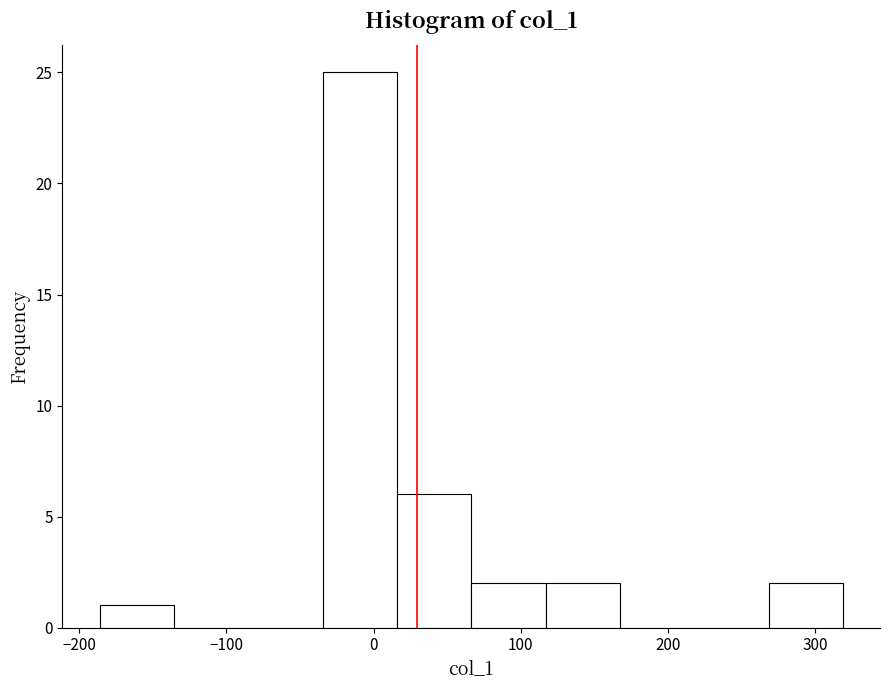

What is the height of the bar covering -190 to -140 on the x-axis? Neither the bar edges nor the heights are printed on the chart, so give them approximately, as read against the axes.

1